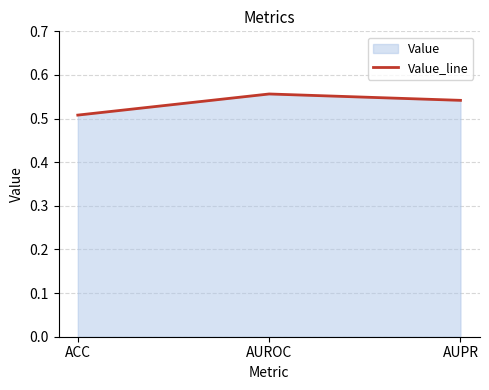

Which category has the lowest value across all series?

ACC